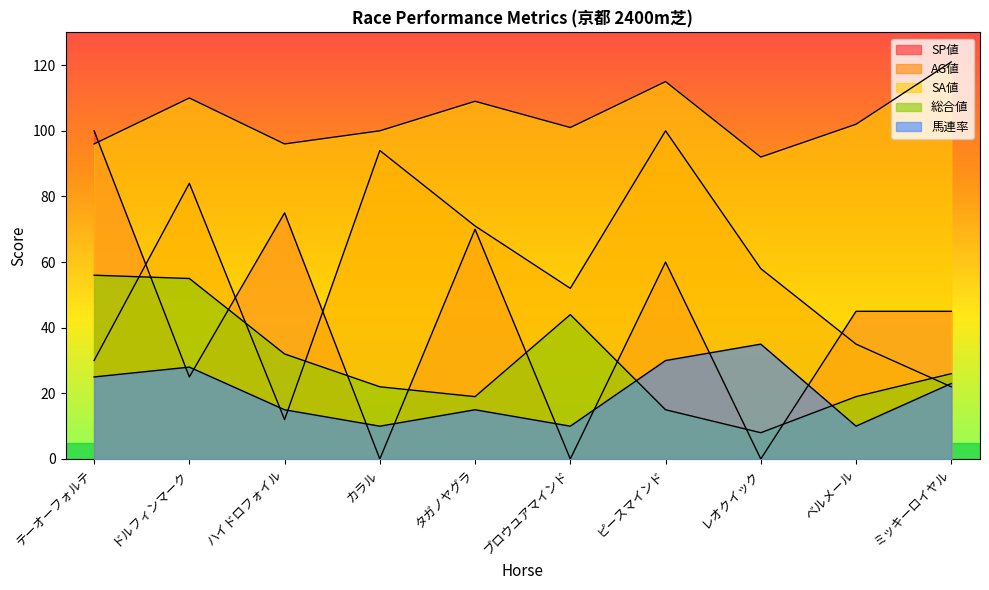

What is the difference between the maximum and second lowest values in the AG値 series?

78